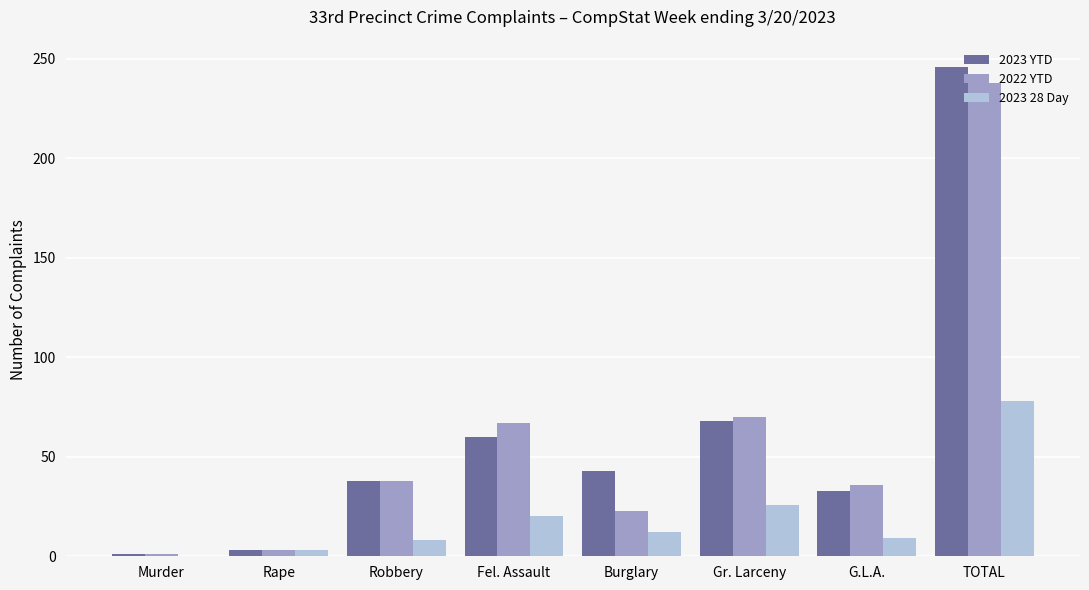

What is the sum of the 2022 YTD values at TOTAL and Fel. Assault?

305